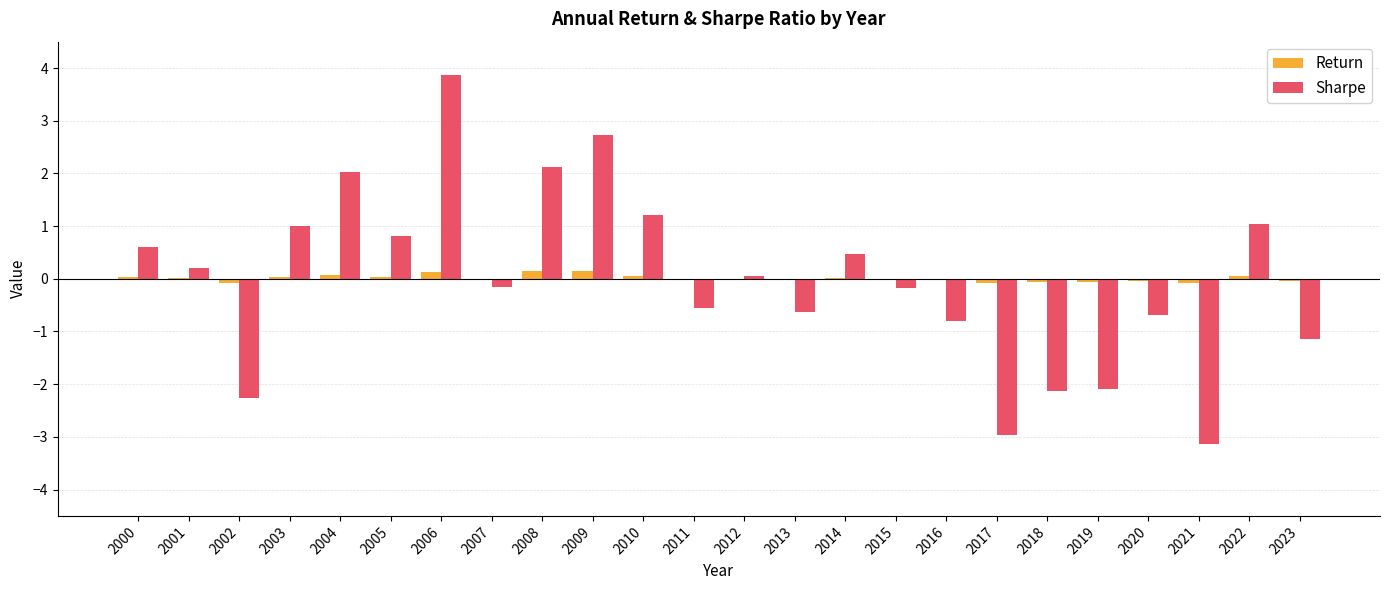

Is the value of Return at 2005 greater than the value of Sharpe at 2021?

Yes